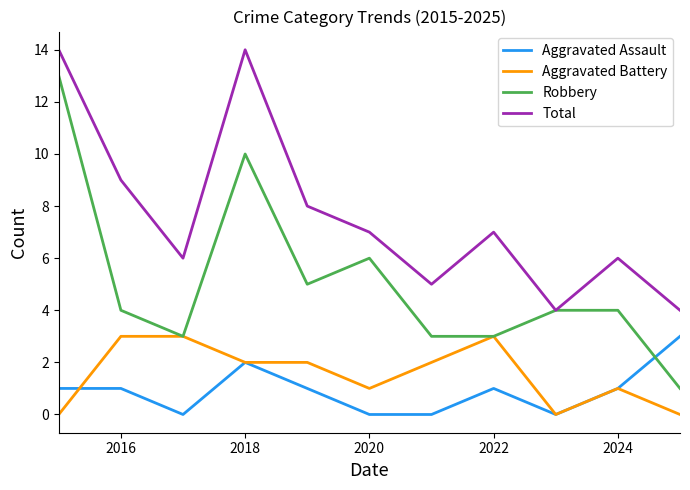

What is the highest value of the Aggravated Battery series?

3